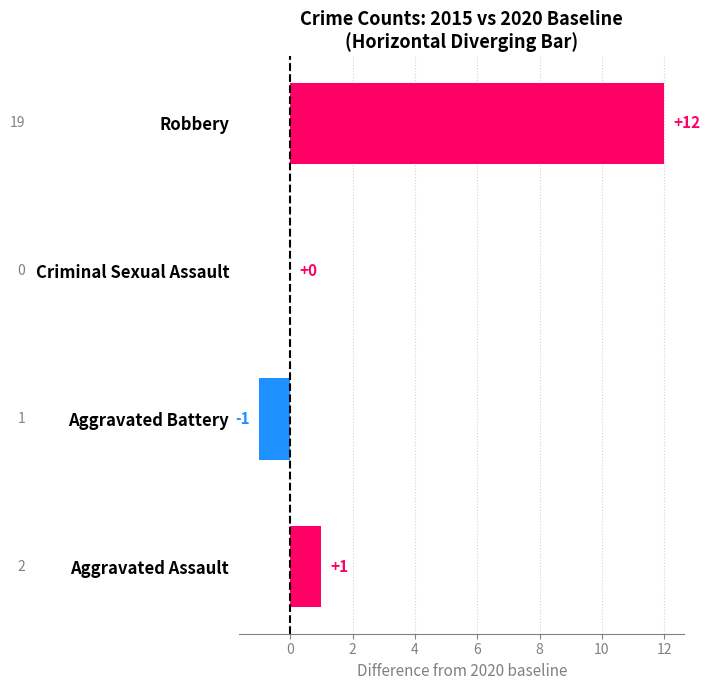

The value at Aggravated Battery is -1. True or false?

True